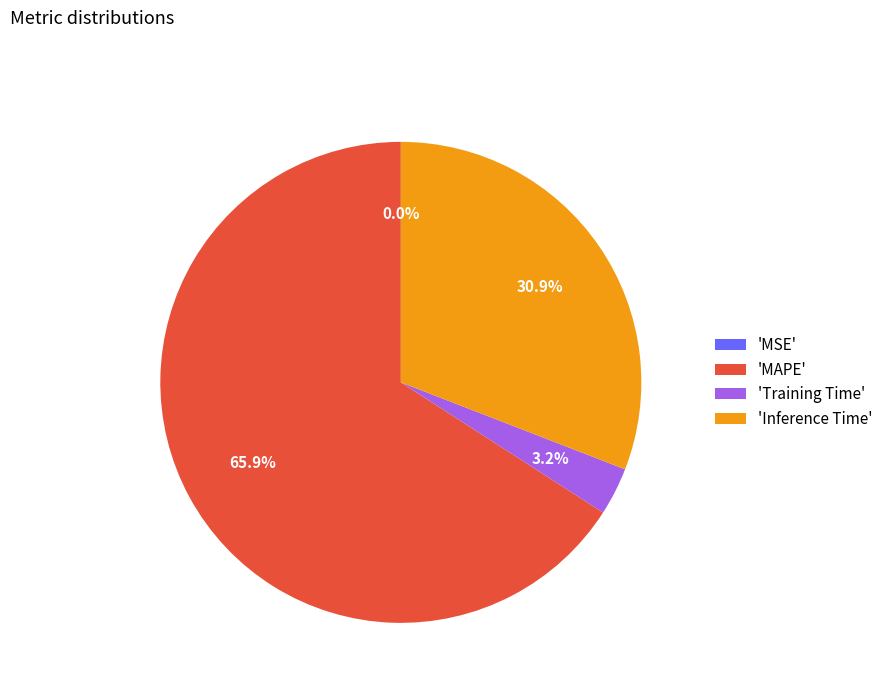

To the nearest percent, what percentage of the pie is Training Time?

3%